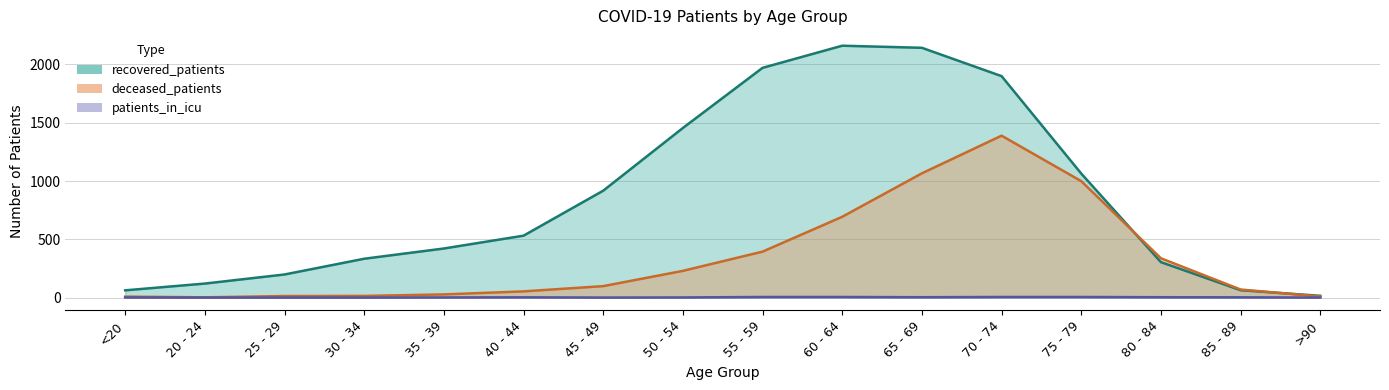

Where is the first local maximum for recovered_patients?

60 - 64